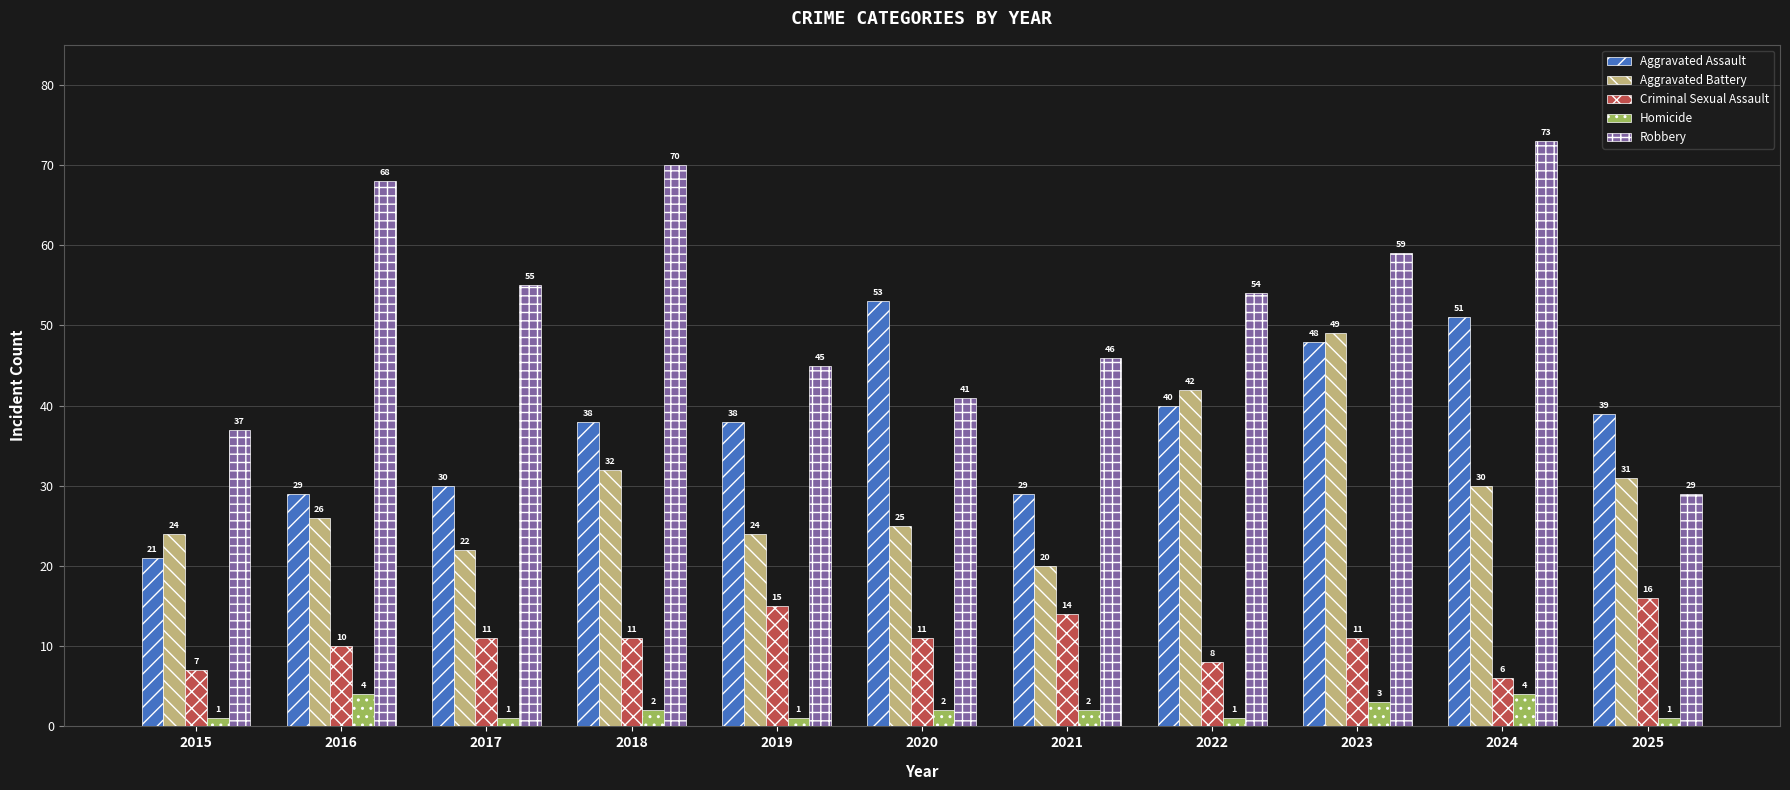

At 2021, list the series in order from smallest to largest.

Homicide, Criminal Sexual Assault, Aggravated Battery, Aggravated Assault, Robbery